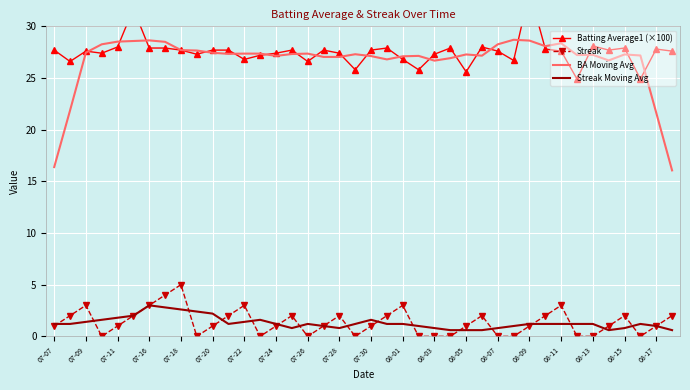

Where is the first local maximum for Streak?

07-09